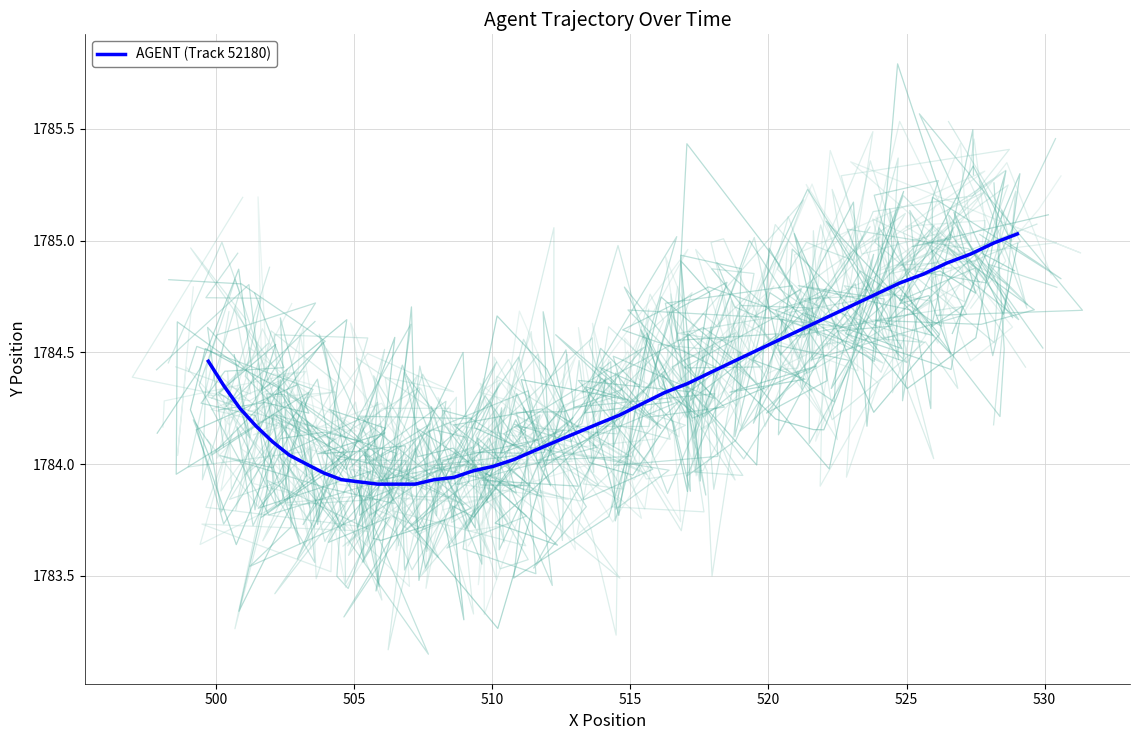

What is the difference between the maximum and second lowest values?

1.1